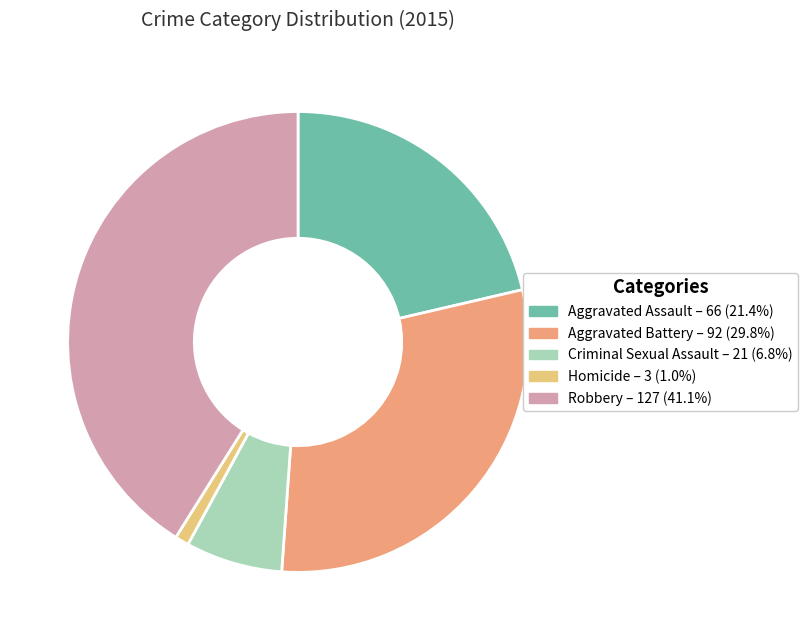

Which category has the smallest portion of the pie?

Homicide